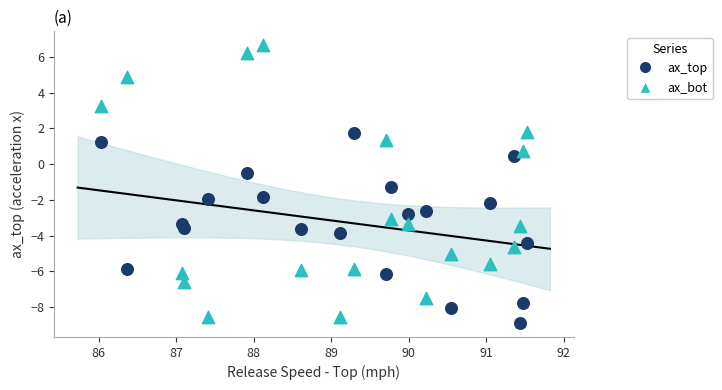

Which series contains the highest Y value?

ax_bot